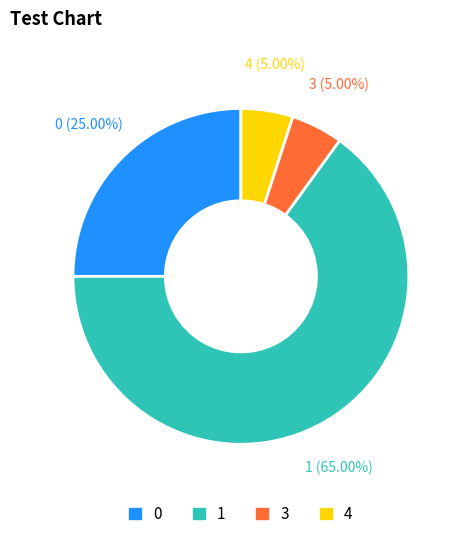

How many segments does this pie chart have?

4